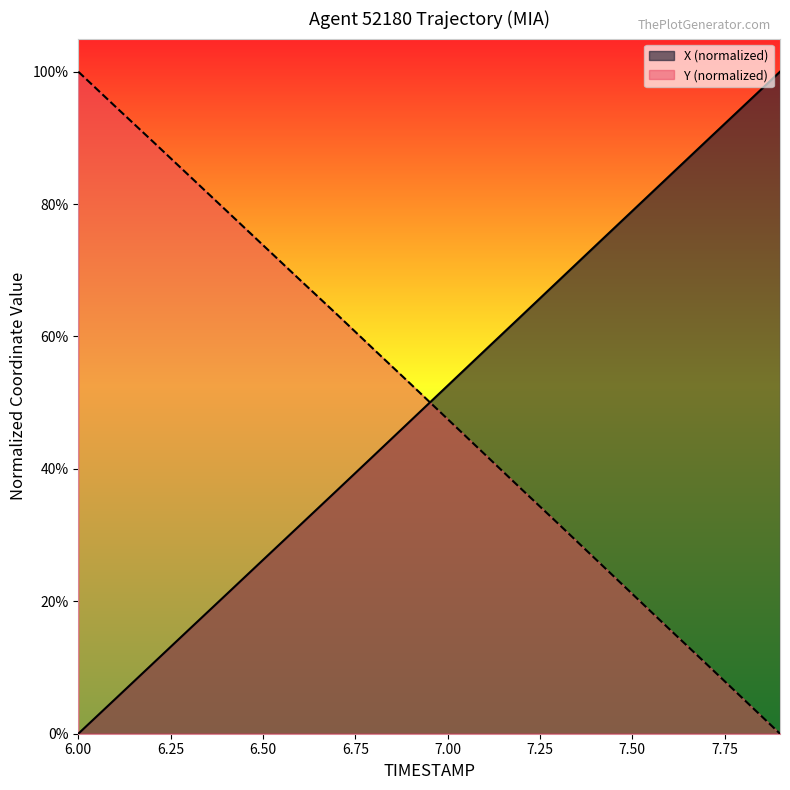

Rank the series by their average value, from highest to lowest.

Y, X